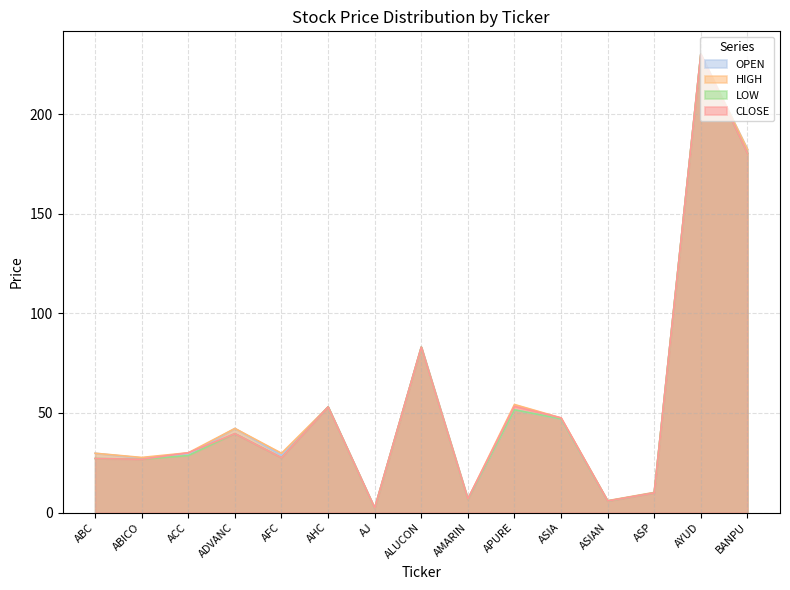

At which category is the sum across all series the highest?

AYUD